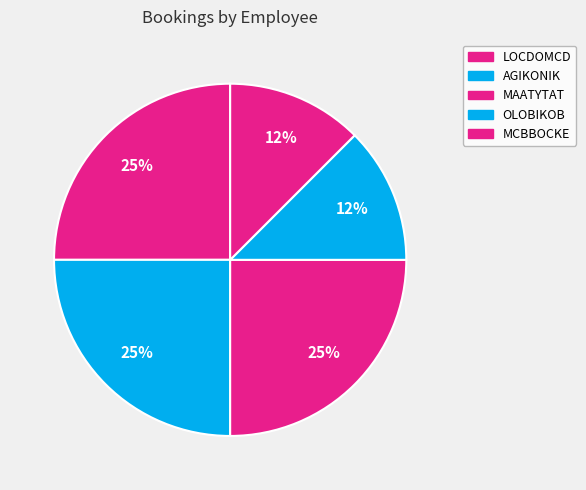

To the nearest percent, what portion does LOCDOMCD represent?

25%